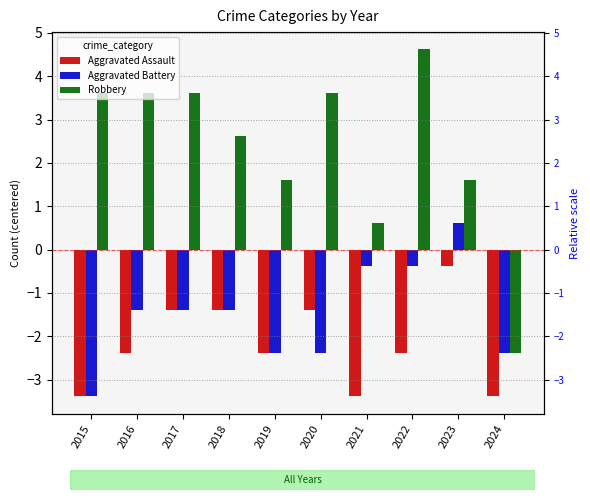

What is the average value of the Aggravated Battery series?

-1.5